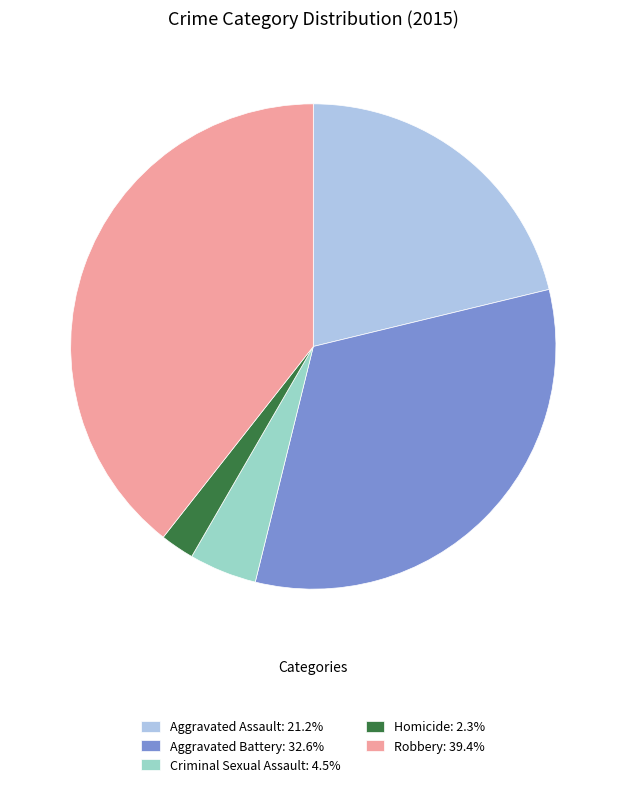

True or false: Robbery accounts for 39% of the total.

True